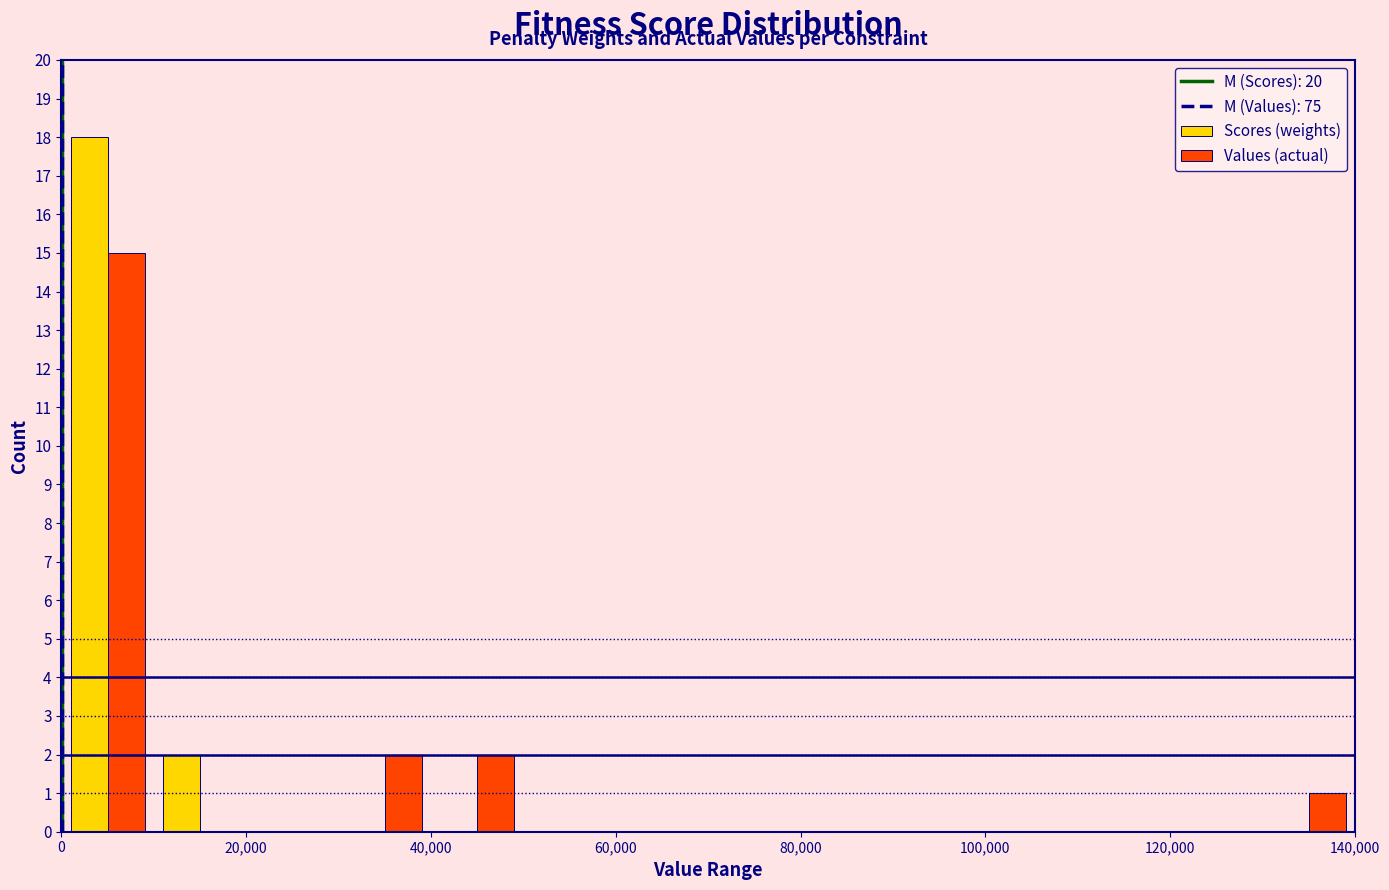

Reading left to right, transcribe this chart: for each range on the x-axis, give the height of each series' bar. The values are not printed on the chart, so give them approximately, as read against the axis.

0 to 10000: Scores (weights)=18	Values (actual)=15
10000 to 20000: Scores (weights)=2	Values (actual)=0
20000 to 30000: Scores (weights)=0	Values (actual)=0
30000 to 40000: Scores (weights)=0	Values (actual)=2
40000 to 50000: Scores (weights)=0	Values (actual)=2
50000 to 60000: Scores (weights)=0	Values (actual)=0
60000 to 70000: Scores (weights)=0	Values (actual)=0
70000 to 80000: Scores (weights)=0	Values (actual)=0
80000 to 90000: Scores (weights)=0	Values (actual)=0
90000 to 100000: Scores (weights)=0	Values (actual)=0
100000 to 110000: Scores (weights)=0	Values (actual)=0
110000 to 120000: Scores (weights)=0	Values (actual)=0
120000 to 130000: Scores (weights)=0	Values (actual)=0
130000 to 140000: Scores (weights)=0	Values (actual)=1